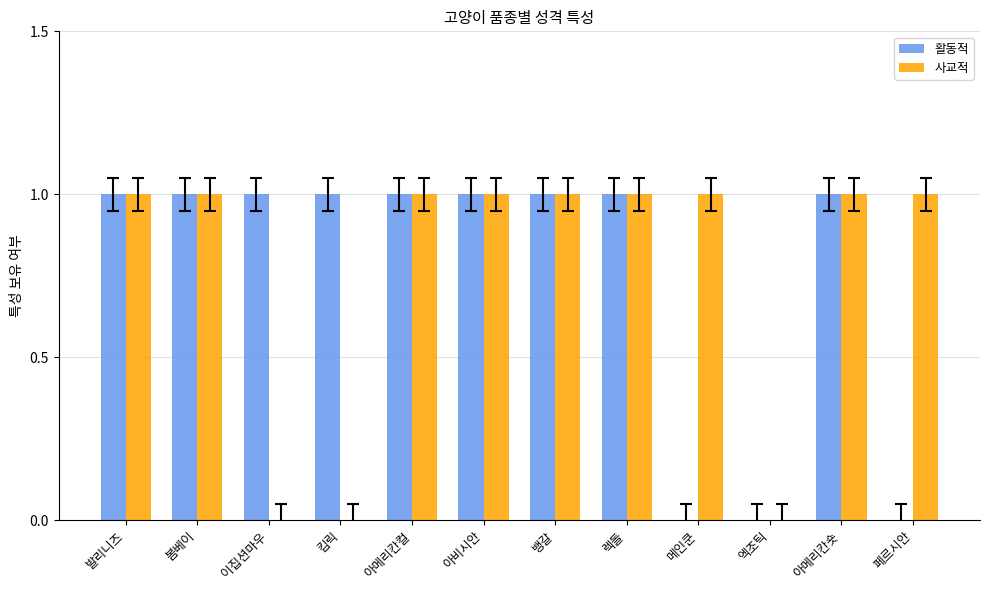

Reading left to right, transcribe all the data shown in this chart.

활동적: 발리니즈=1	봄베이=1	이집션마우=1	킴릭=1	아메리칸컬=1	아비시안=1	뱅갈=1	렉돌=1	메인쿤=0	엑조틱=0	아메리칸숏=1	페르시안=0
사교적: 발리니즈=1	봄베이=1	이집션마우=0	킴릭=0	아메리칸컬=1	아비시안=1	뱅갈=1	렉돌=1	메인쿤=1	엑조틱=0	아메리칸숏=1	페르시안=1